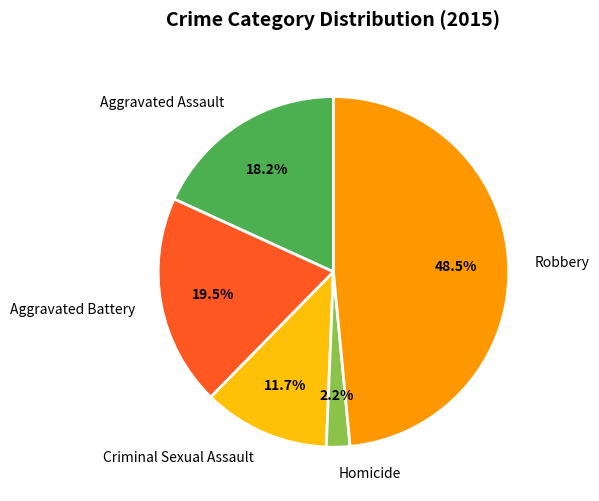

What is the largest slice in the pie chart?

Robbery